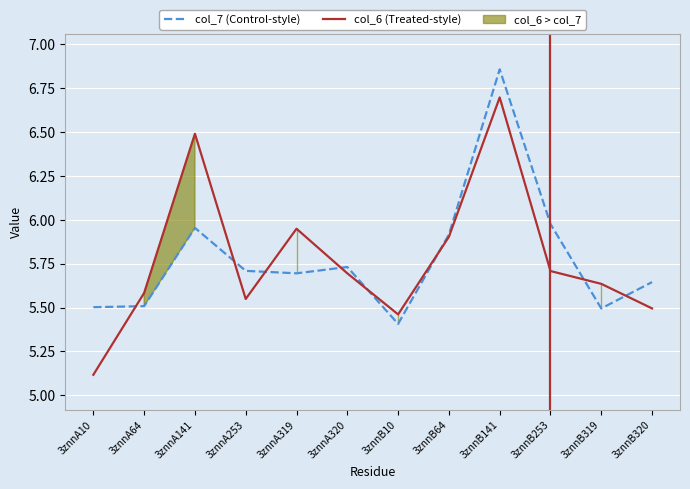

What is the minimum value for col_6 (Treated-style)?

5.1